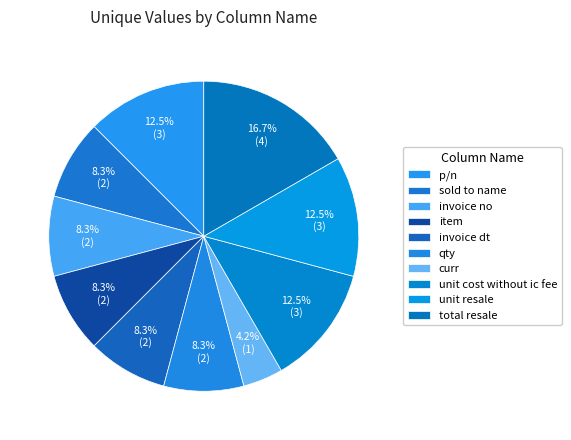

True or false: sold to name accounts for 8% of the total.

True